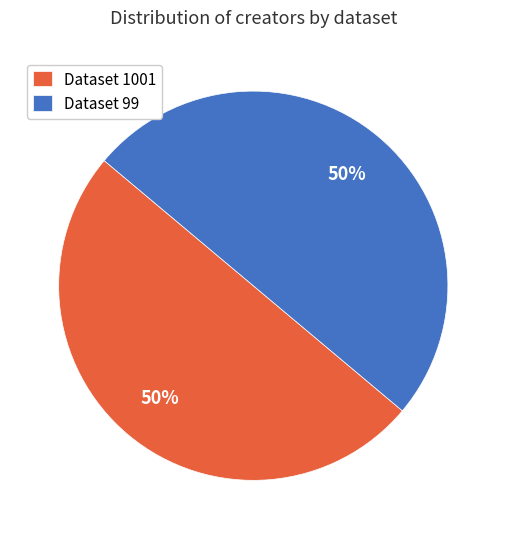

Is the sum of Dataset 99 and Dataset 1001 greater than half?

Yes